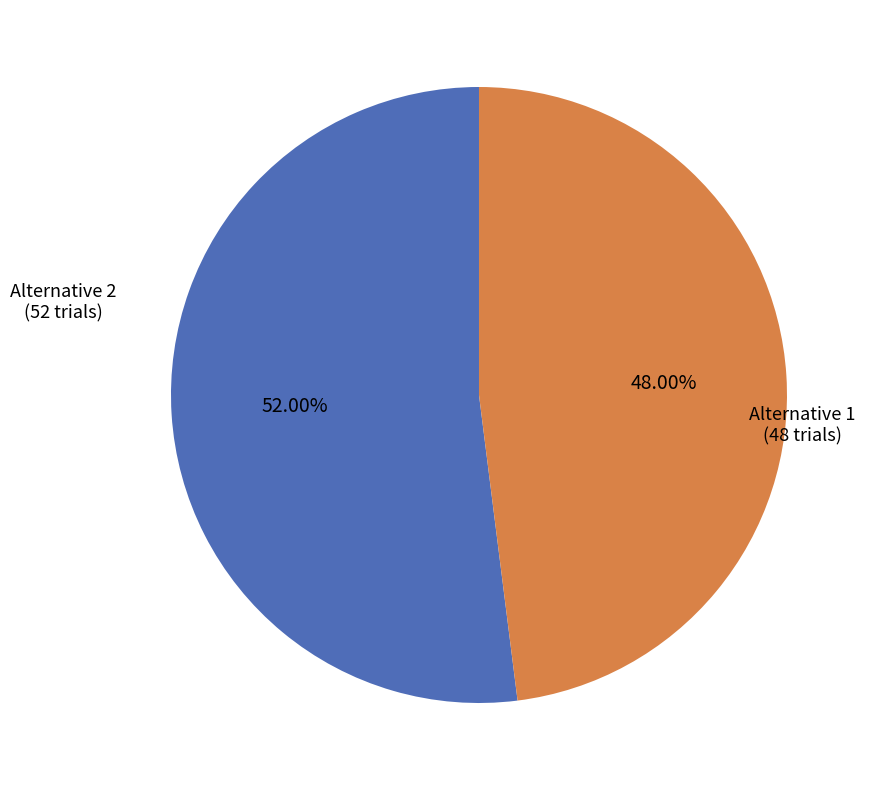

Is there a majority slice in this chart?

Yes